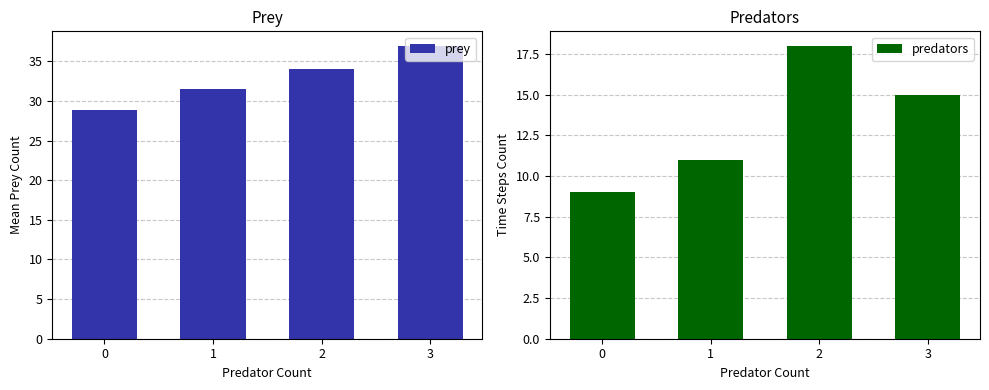

The value of predators at 2 is 18.0. True or false?

True